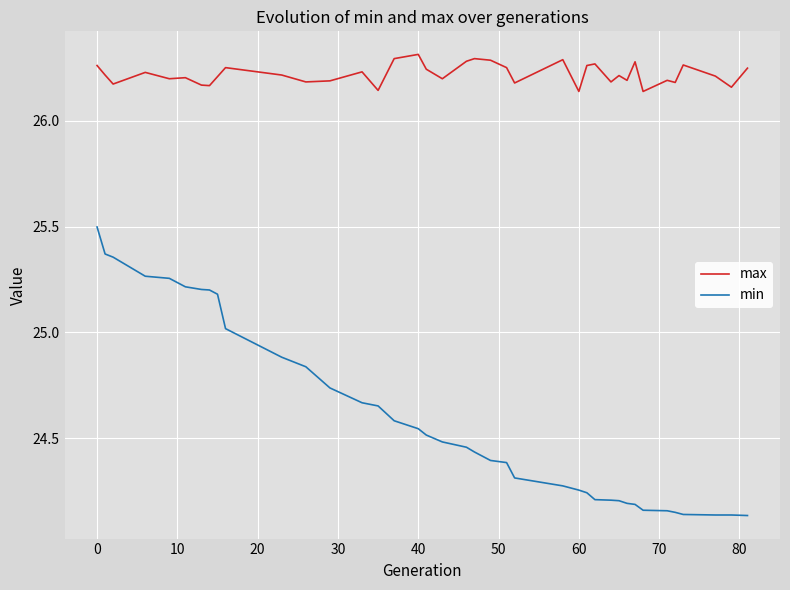

List the series in order of their overall mean, highest first.

max, min